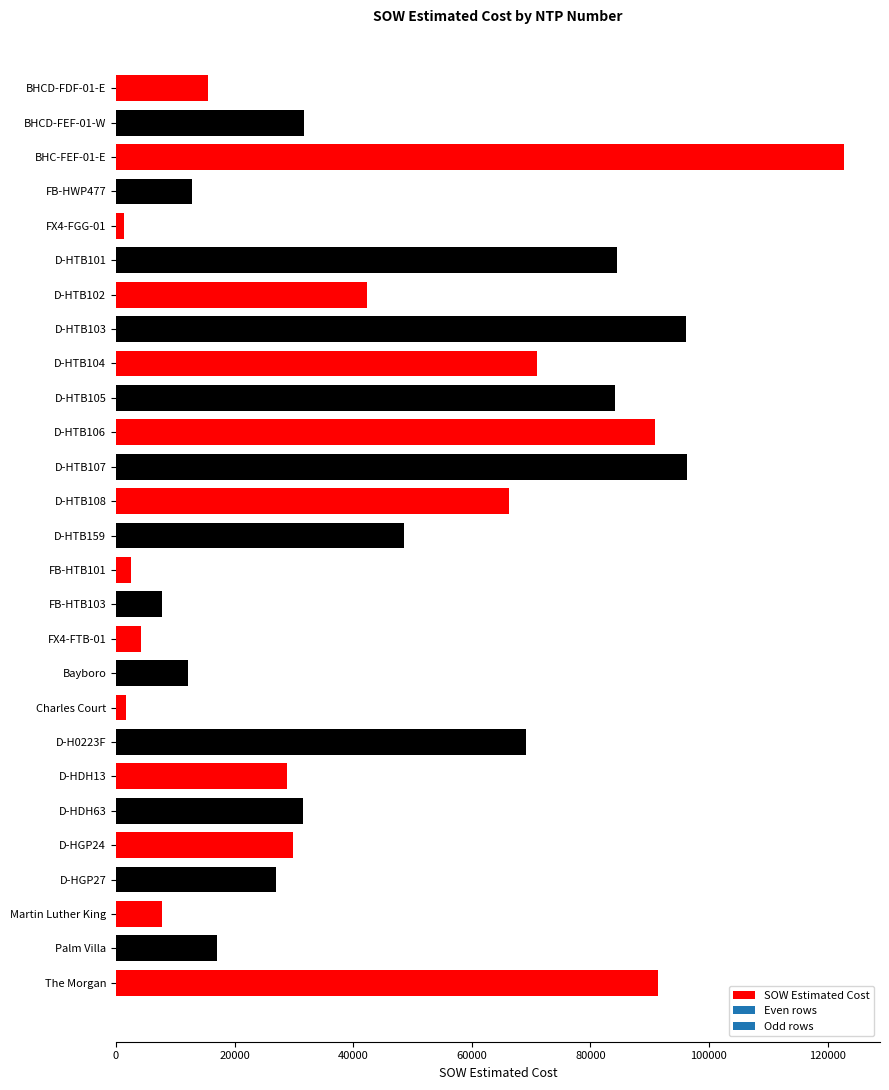

Read the value at The Morgan.

91420.9